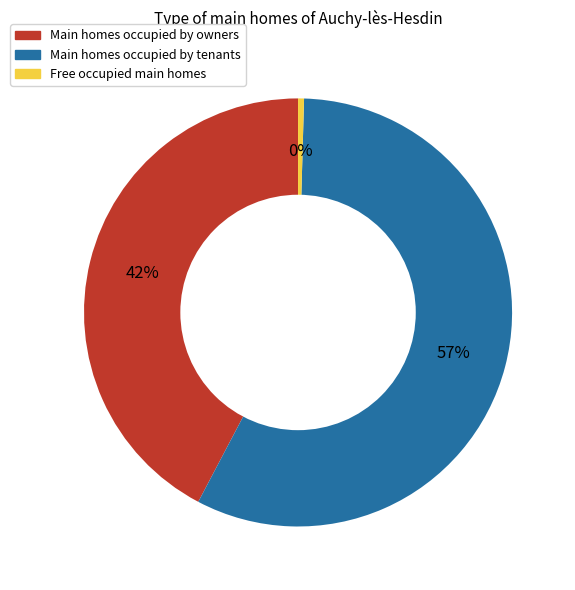

How many segments does this pie chart have?

3